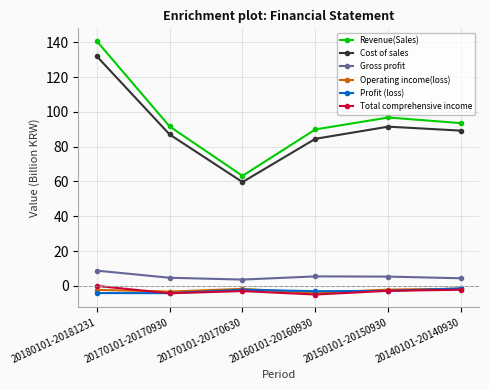

What is the label of the 2nd point from the right?

20150101-20150930